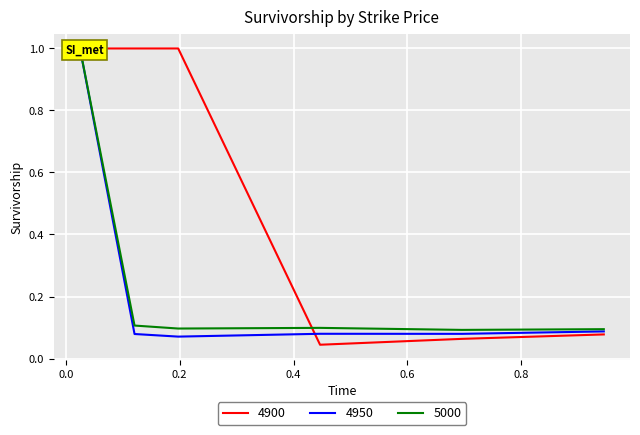

Which category has the lowest value in the 4900 series?

0.4465753424657534